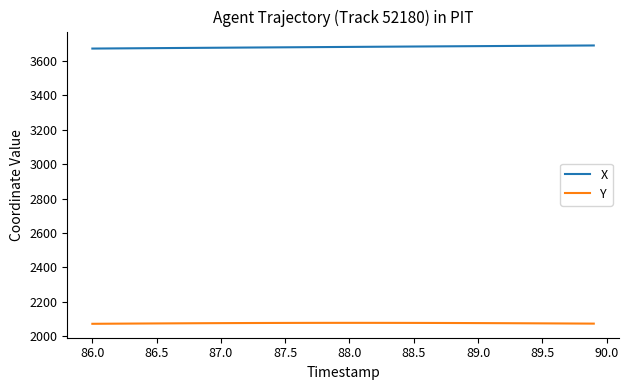

Which series has the largest total across all categories?

X